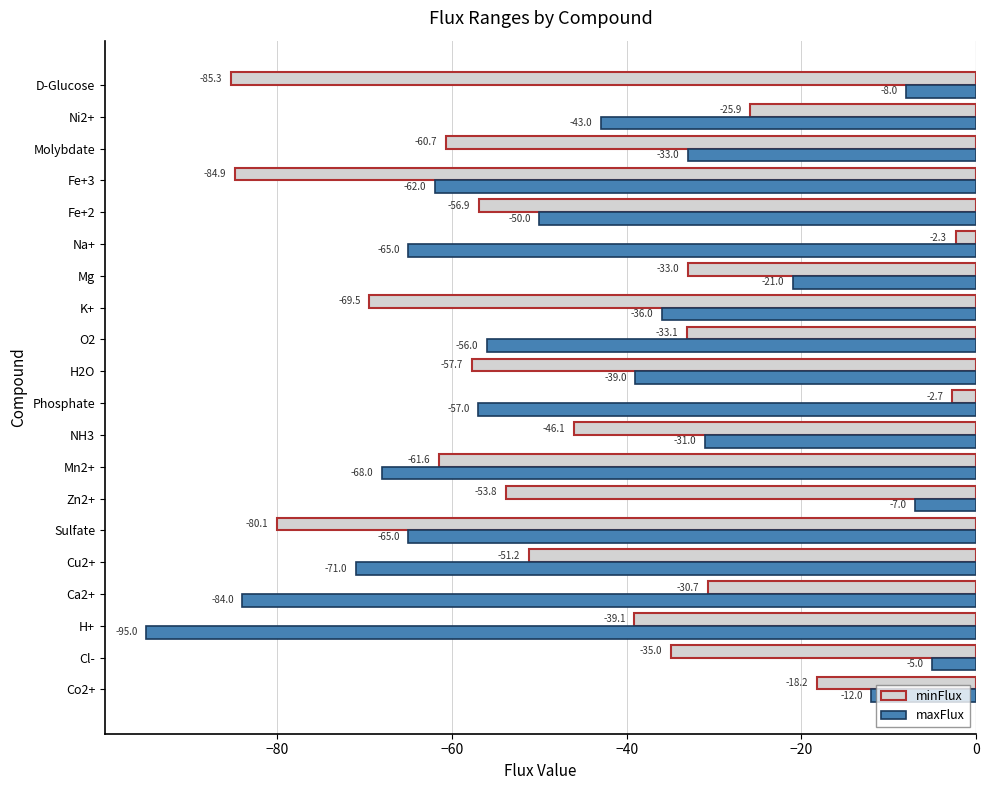

Which category has the lowest value across all series?

H+